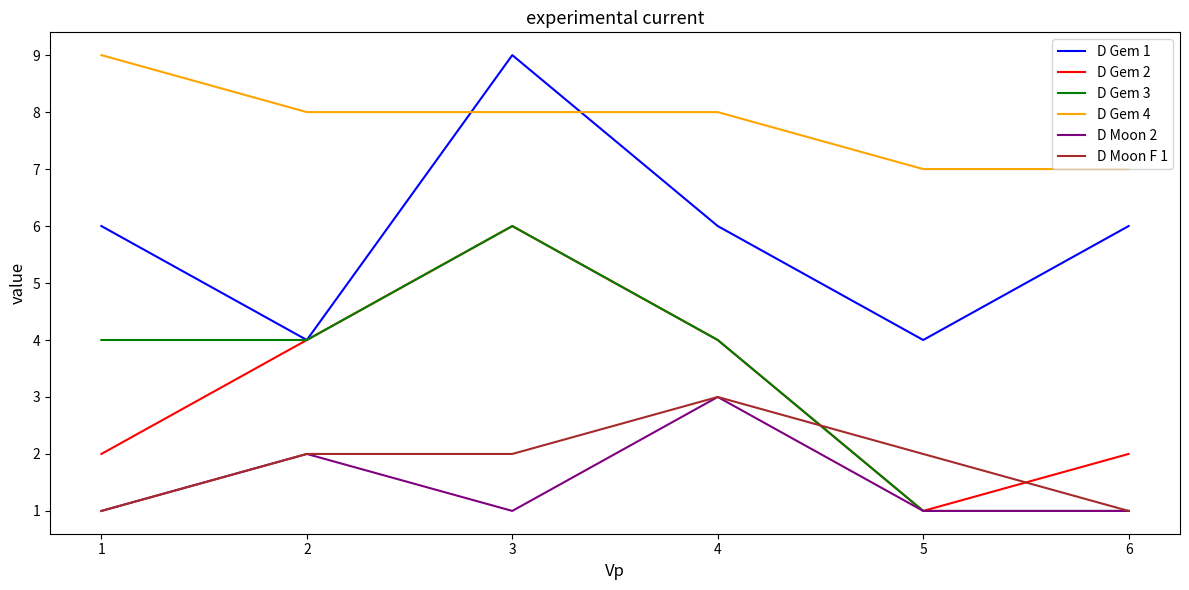

True or false: D Gem 4 and D Moon 2 intersect in this chart.

False